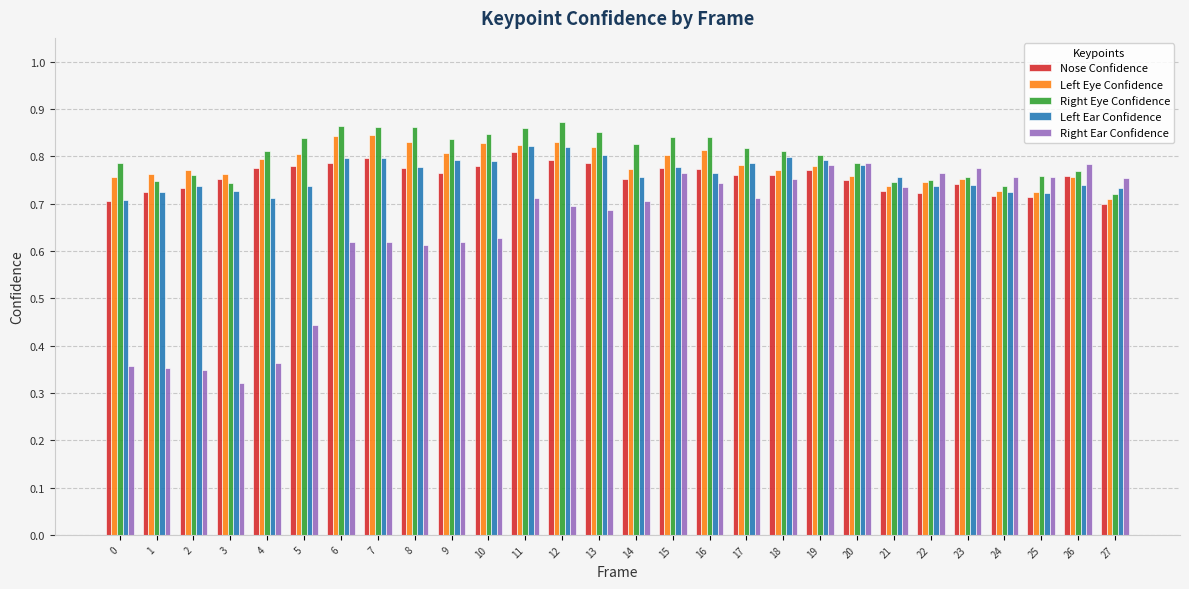

What is the sum of all Nose Confidence values?

21.2